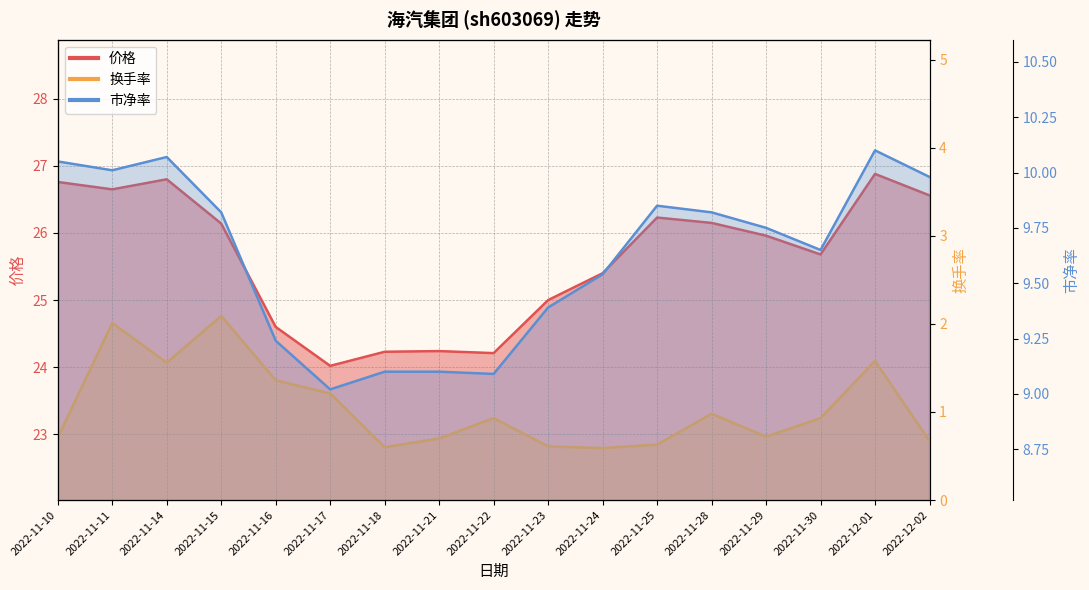

How many interior local peaks does the 价格 series have?

4